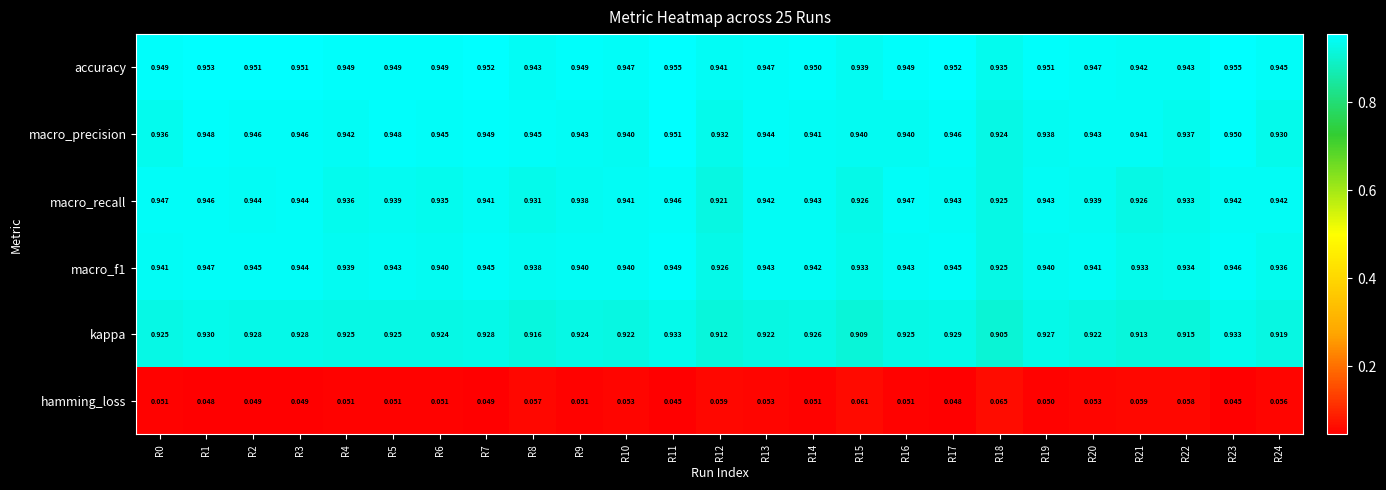

Between R2 and R13, which series saw the biggest shift?

kappa